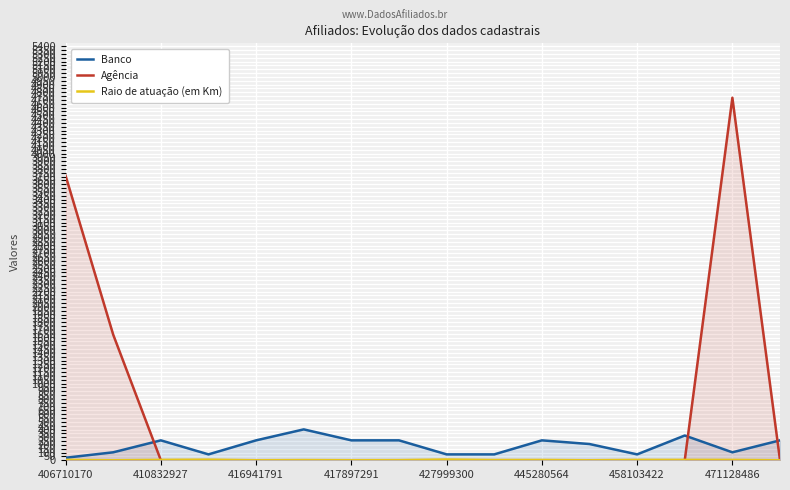

Is it true that Agência equals 1.0 at 410832927?

True